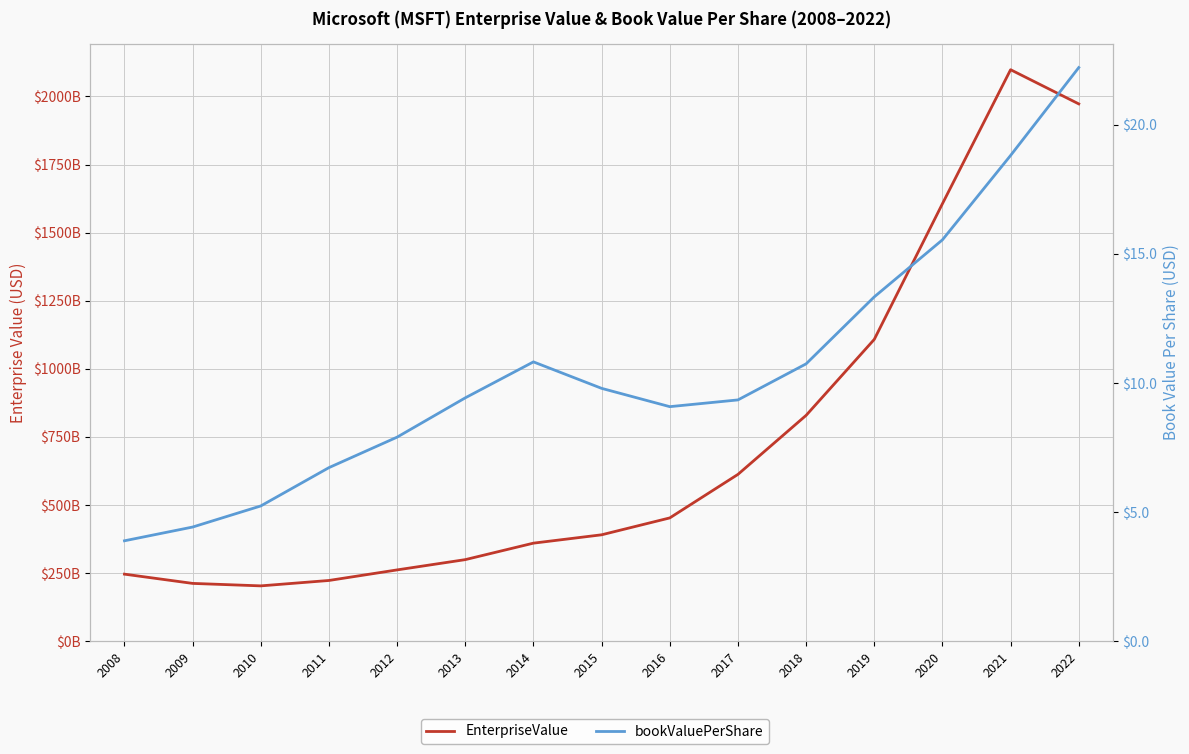

At which category is the sum across all series the highest?

2021